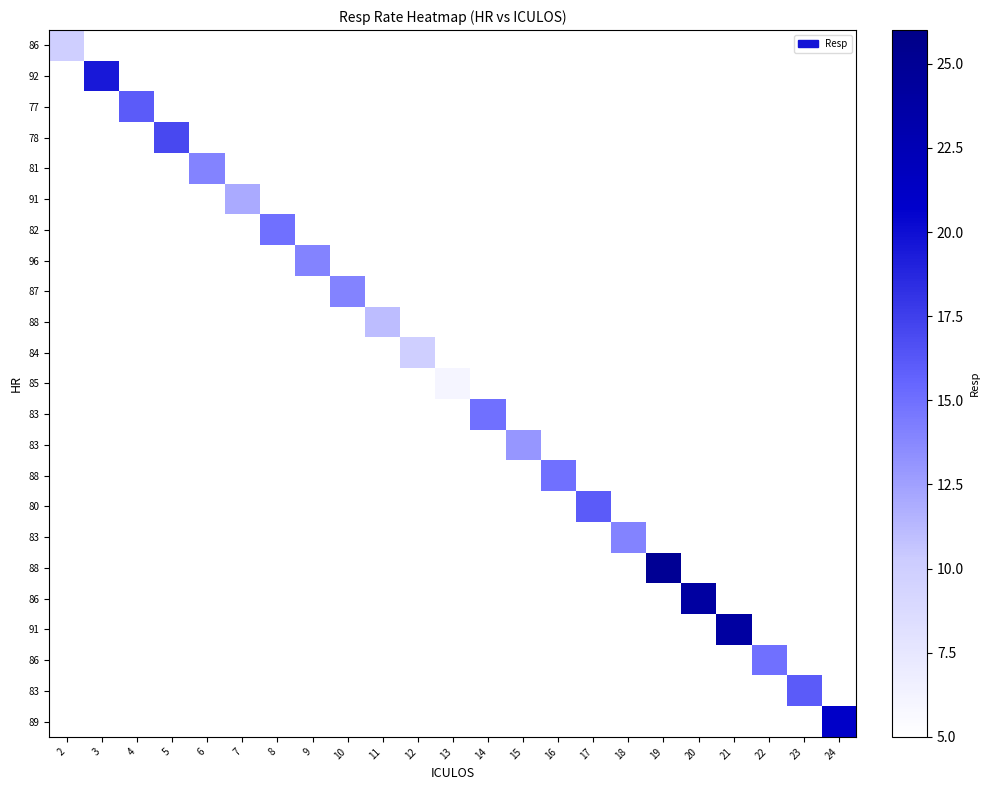

How many data points does each series have?

23